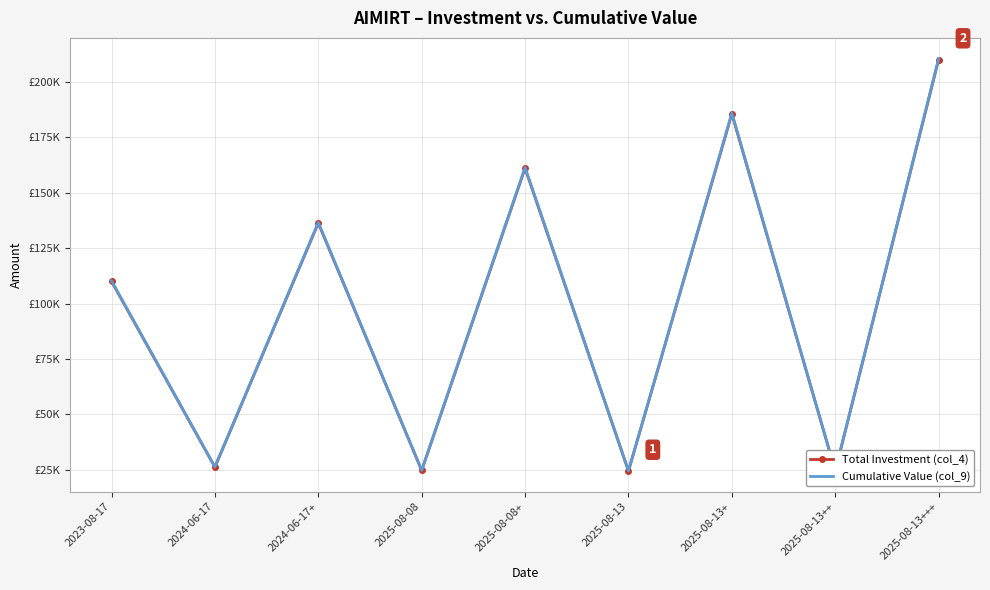

What are all the series names shown in the legend?

Total Investment (col_4), Cumulative Value (col_9)